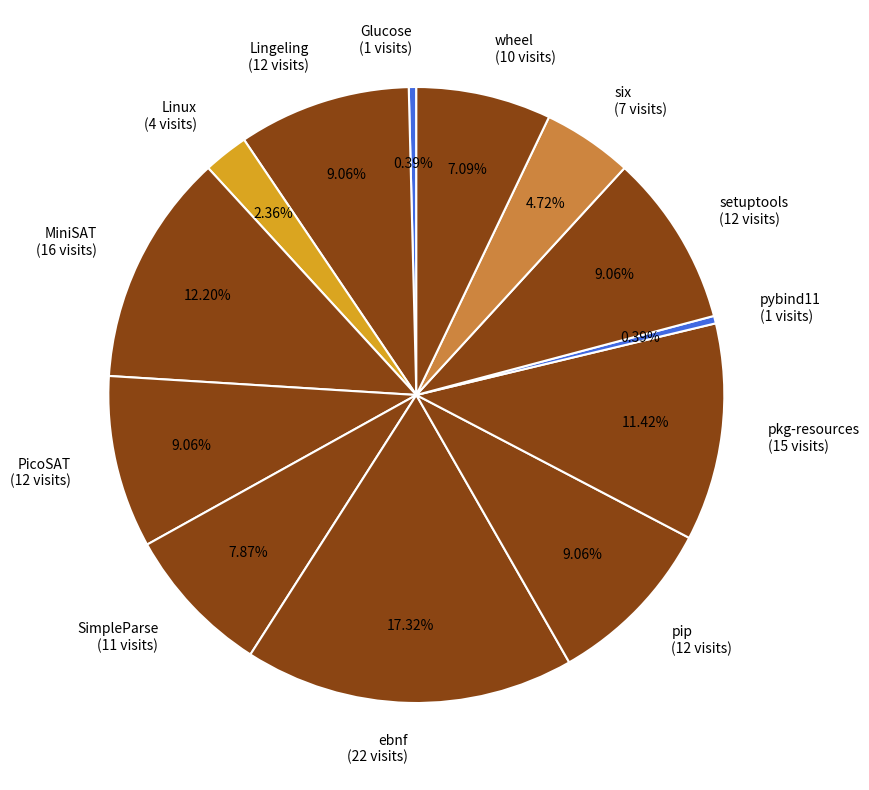

To the nearest percent, what is the average slice percentage?

8%